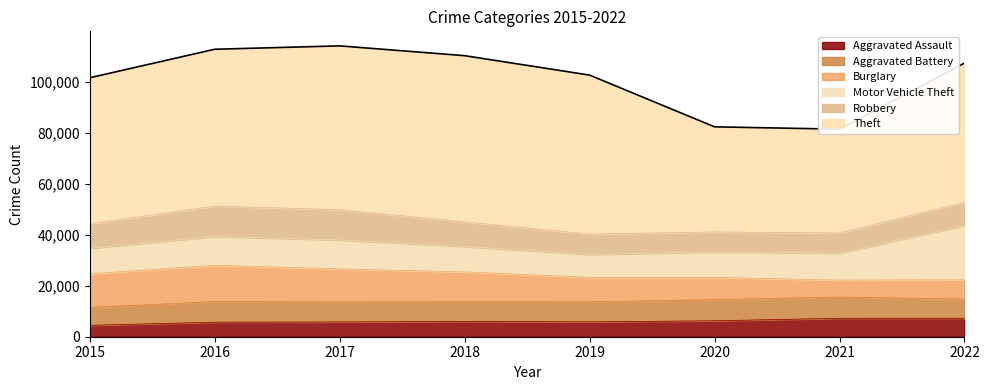

What are all the series names shown in the legend?

Aggravated Assault, Aggravated Battery, Burglary, Motor Vehicle Theft, Robbery, Theft